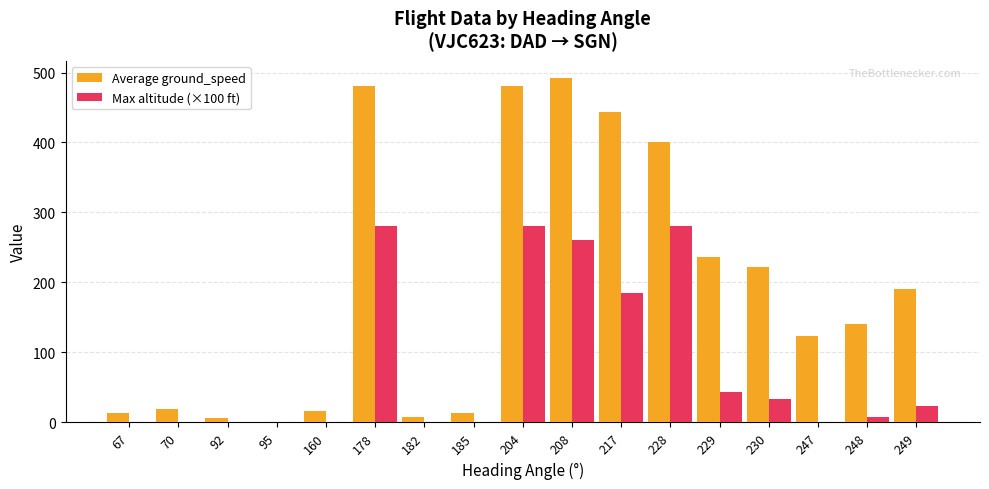

At which category does the chart reach its peak across all series?

208